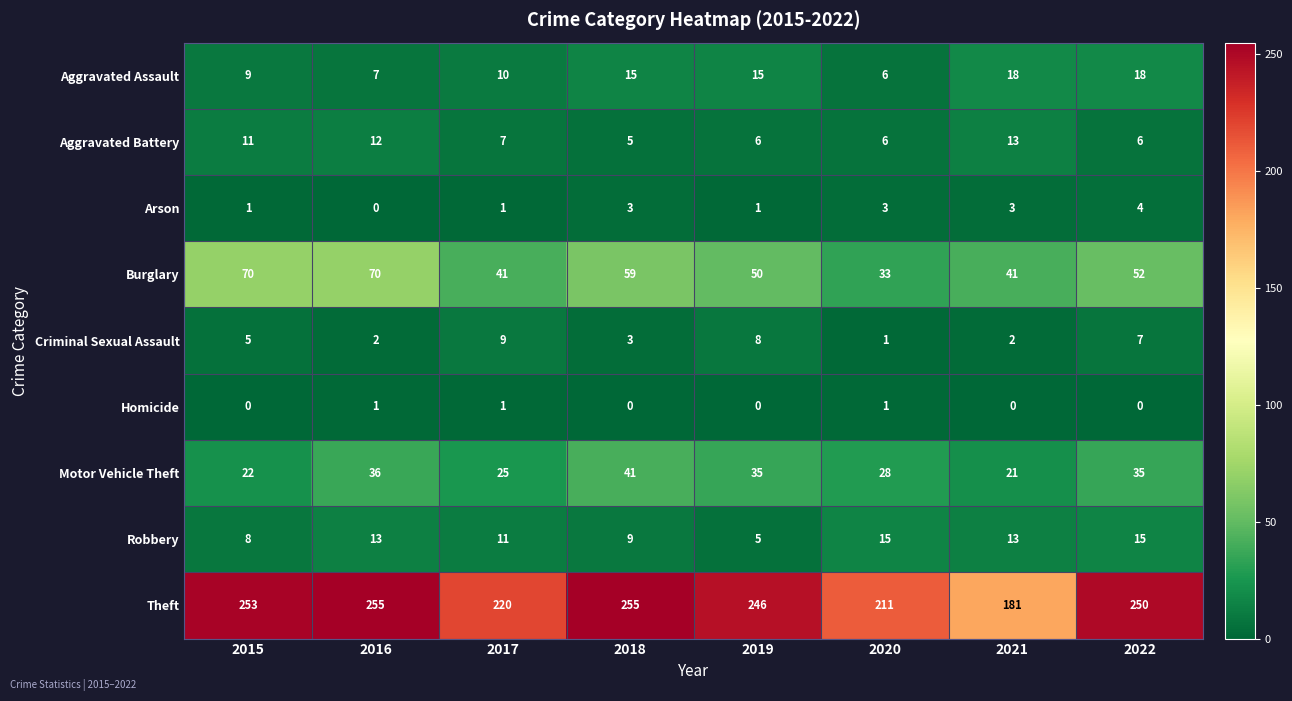

At which category is the sum across all series the highest?

2016